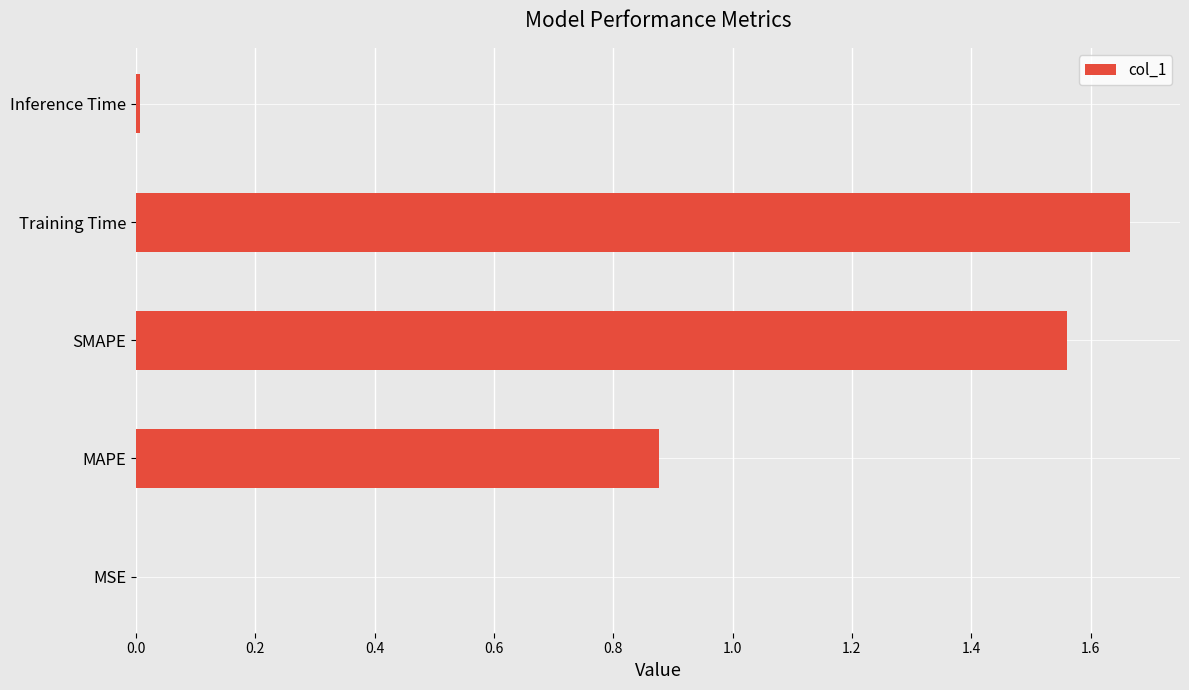

True or false: the data shows 0.0 at MSE.

True